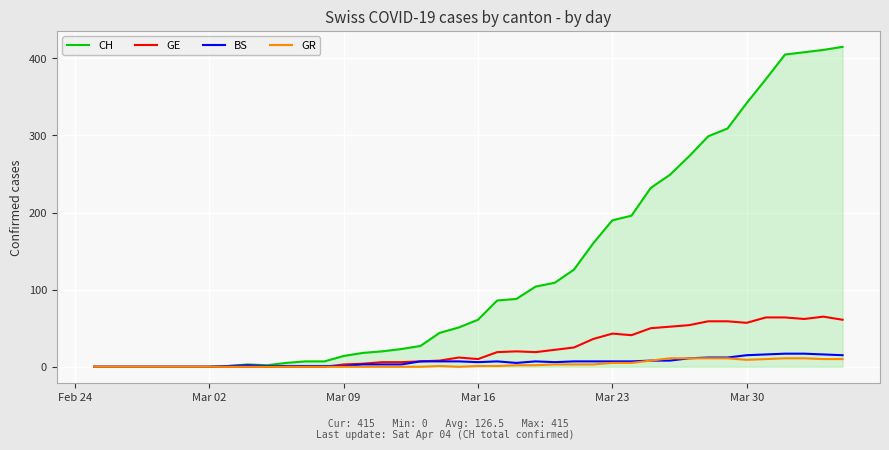

What are all the series names shown in the legend?

CH, GE, BS, GR